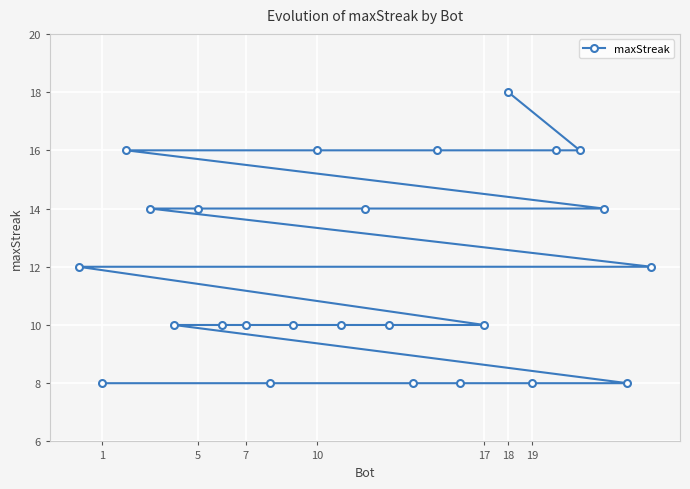

What is the average value?

12